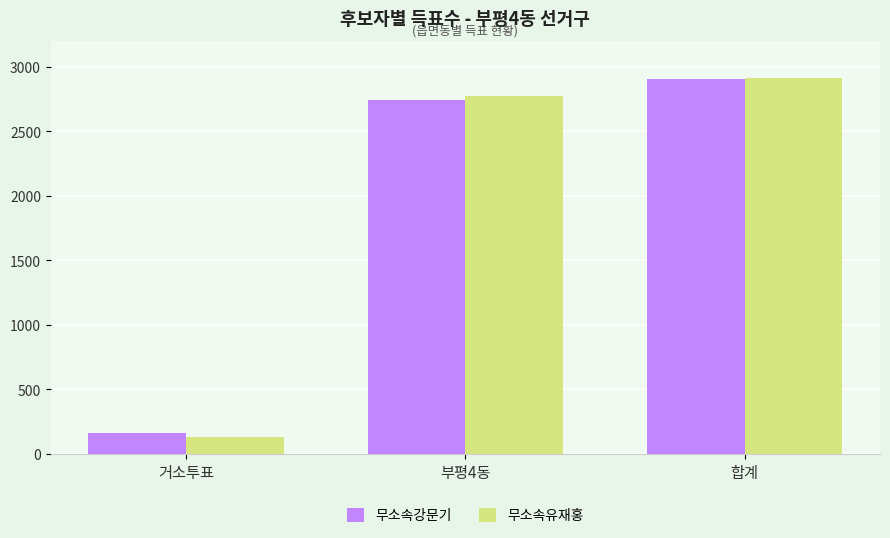

Is it true that 무소속강문기 equals 2744 at 부평4동?

True